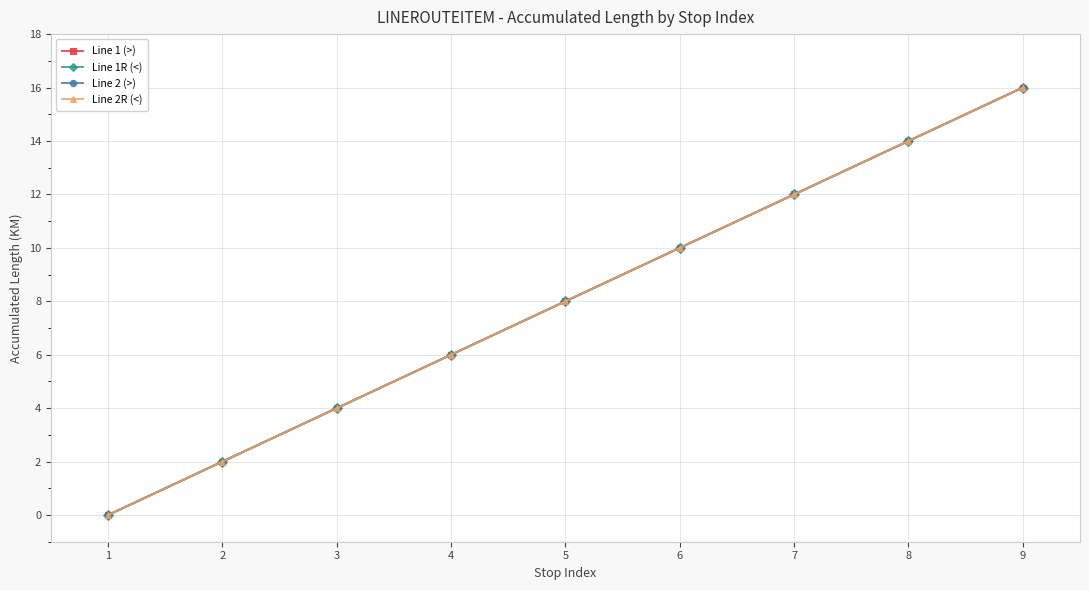

Reading left to right, transcribe all the data shown in this chart.

Line 1 (>): 0	2	4	6	8	10	12	14	16
Line 1R (<): 0	2	4	6	8	10	12	14	16
Line 2 (>): 0	2	4	6	8	10	12	14	16
Line 2R (<): 0	2	4	6	8	10	12	14	16